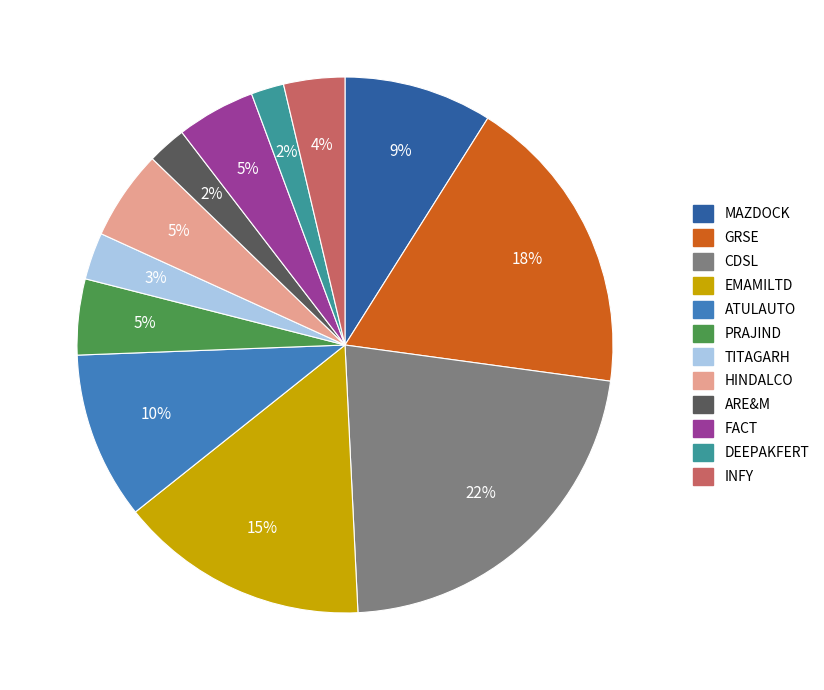

To the nearest percent, what percentage of the pie is GRSE?

18%